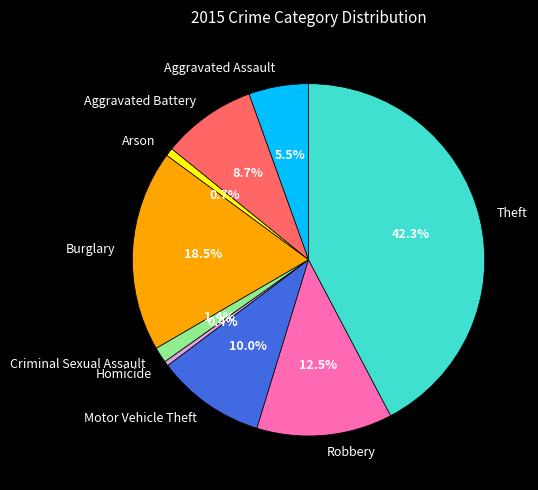

How many slices are in this pie chart?

9